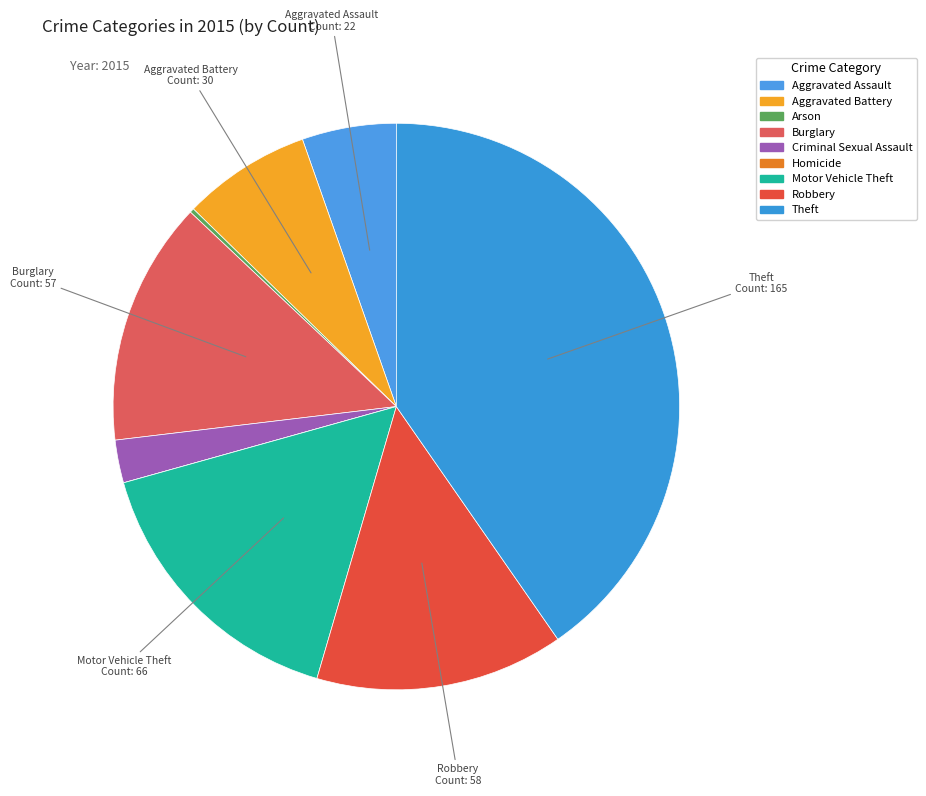

Does any single category account for the majority?

No